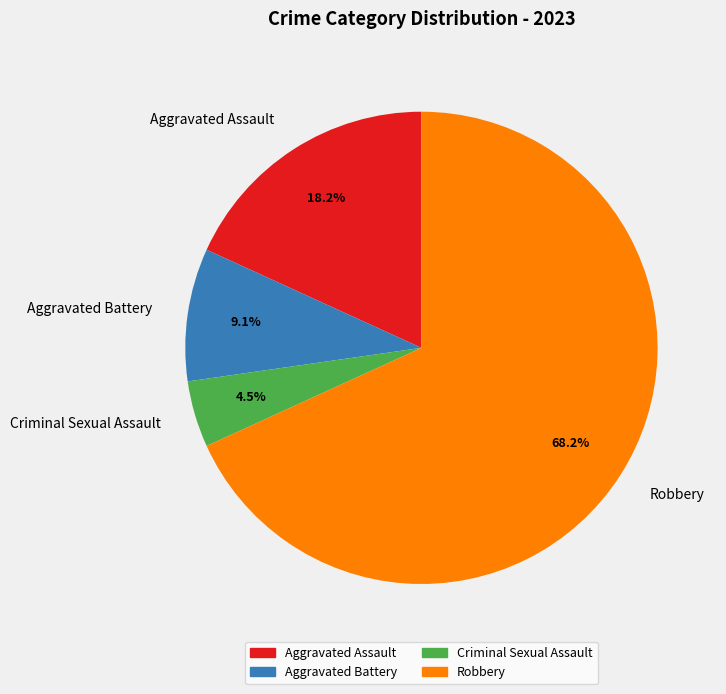

Count the number of slices in the pie.

4